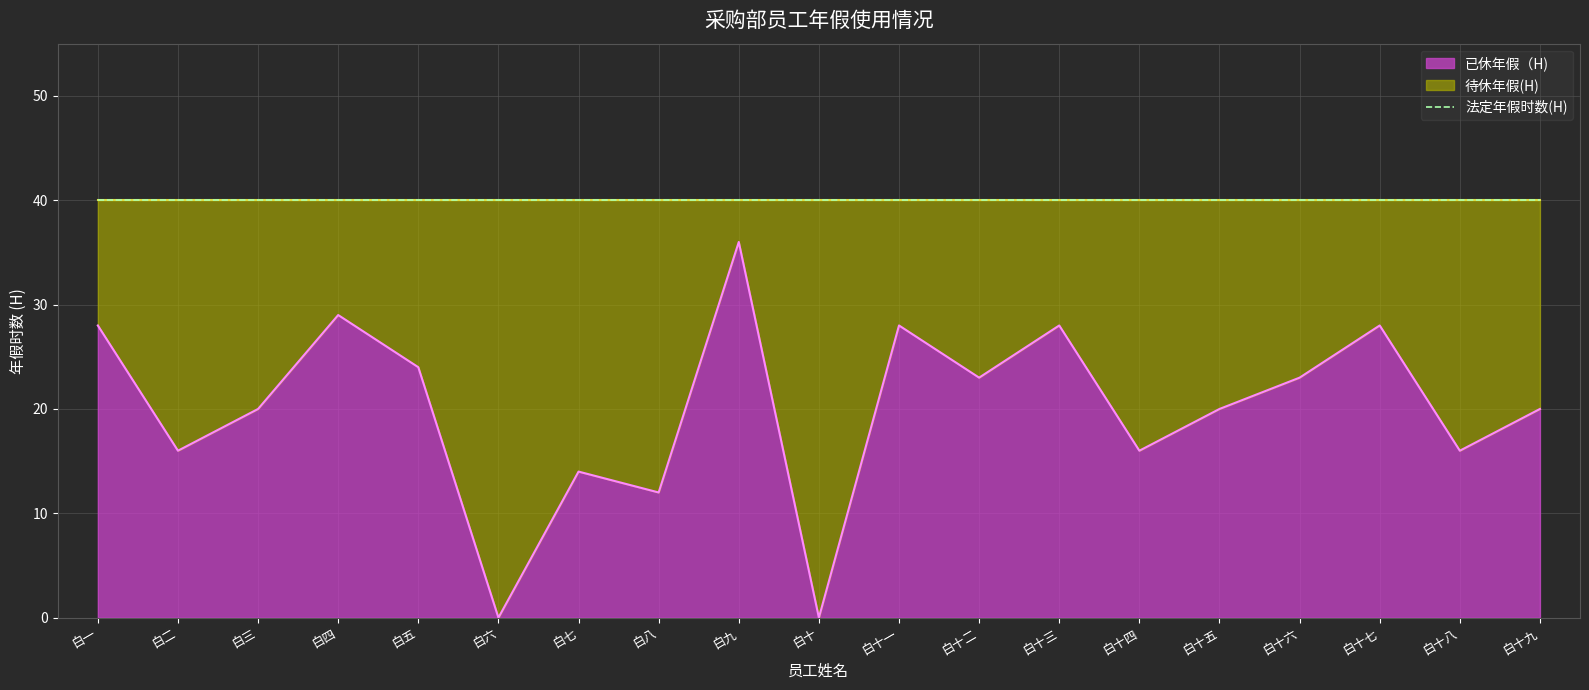

How many data points are less than 20?

7